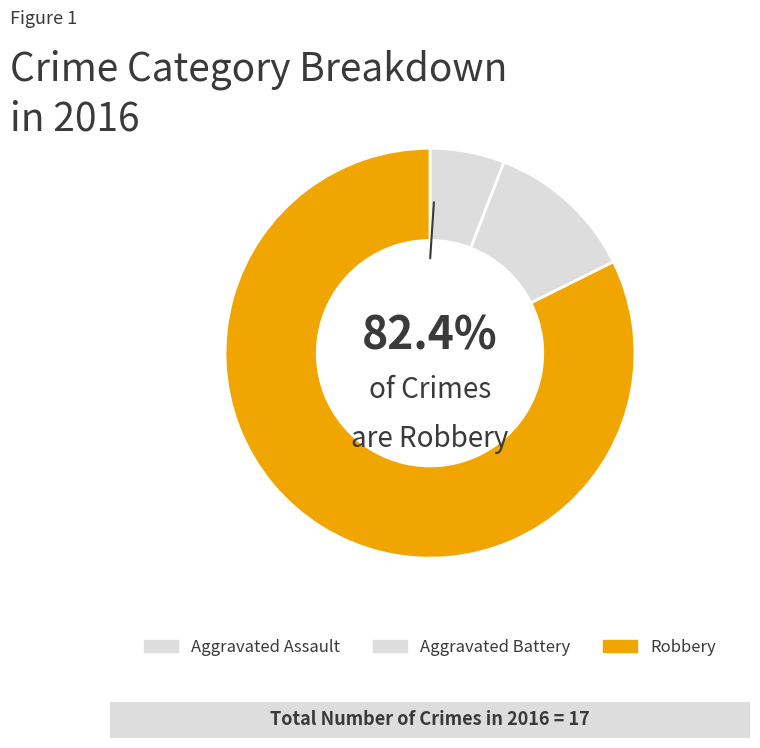

How many slices are in this pie chart?

3